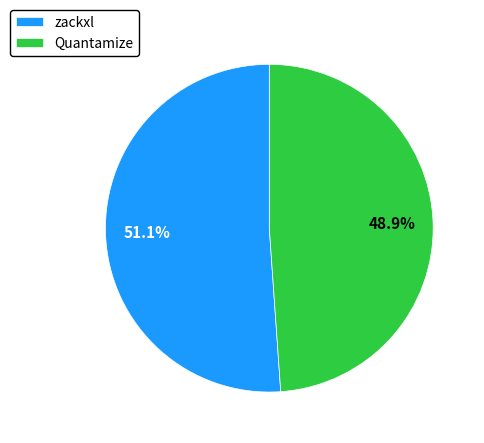

Rank the categories by value from lowest to highest.

Quantamize, zackxl